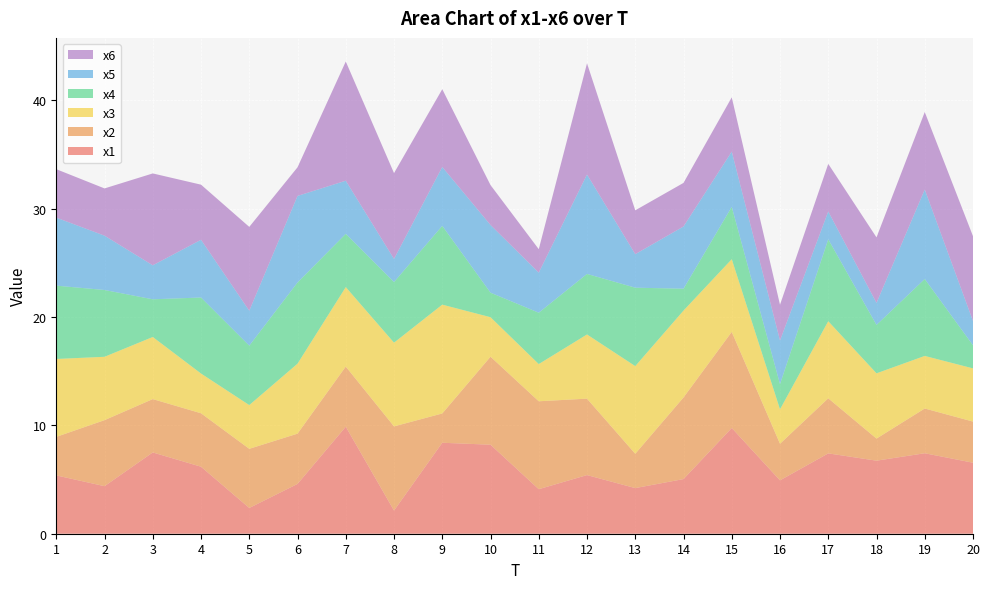

Reading right to left, what are all the values shown in this chart?

x1: 20=6.6	19=7.4	18=6.7	17=7.4	16=4.9	15=9.8	14=5.0	13=4.2	12=5.4	11=4.1	10=8.2	9=8.4	8=2.1	7=9.9	6=4.6	5=2.4	4=6.2	3=7.5	2=4.4	1=5.4
x2: 20=3.8	19=4.1	18=2.0	17=5.1	16=3.4	15=8.9	14=7.5	13=3.2	12=7.1	11=8.1	10=8.1	9=2.7	8=7.8	7=5.6	6=4.6	5=5.5	4=4.9	3=4.9	2=6.1	1=3.6
x3: 20=4.9	19=4.9	18=6.0	17=7.1	16=3.2	15=6.7	14=8.0	13=8.1	12=5.9	11=3.4	10=3.6	9=10.0	8=7.7	7=7.3	6=6.5	5=4.0	4=3.7	3=5.7	2=5.8	1=7.2
x4: 20=2.1	19=7.1	18=4.5	17=7.6	16=2.3	15=4.8	14=2.0	13=7.2	12=5.6	11=4.7	10=2.3	9=7.3	8=5.6	7=4.9	6=7.5	5=5.5	4=7.0	3=3.5	2=6.2	1=6.8
x5: 20=2.2	19=8.3	18=2.0	17=2.6	16=4.0	15=5.1	14=5.7	13=3.1	12=9.2	11=3.7	10=6.2	9=5.4	8=2.1	7=4.9	6=8.0	5=3.2	4=5.3	3=3.1	2=5.0	1=6.3
x6: 20=7.8	19=7.2	18=6.0	17=4.4	16=3.3	15=5.0	14=4.0	13=4.0	12=10.3	11=2.2	10=3.7	9=7.2	8=7.9	7=11.0	6=2.6	5=7.7	4=5.1	3=8.5	2=4.4	1=4.5